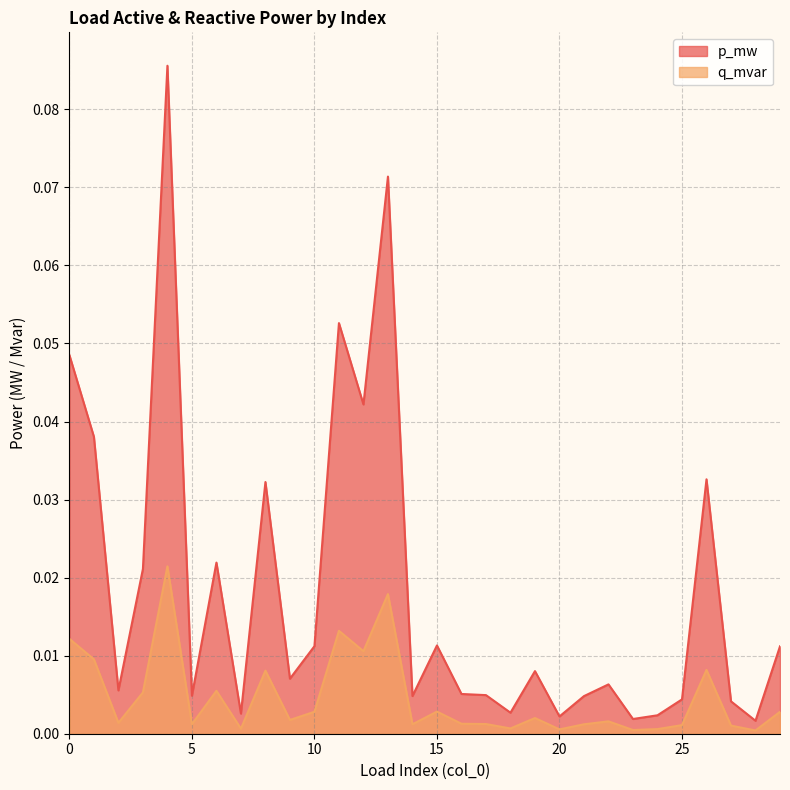

True or false: p_mw and q_mvar cross at least once.

False